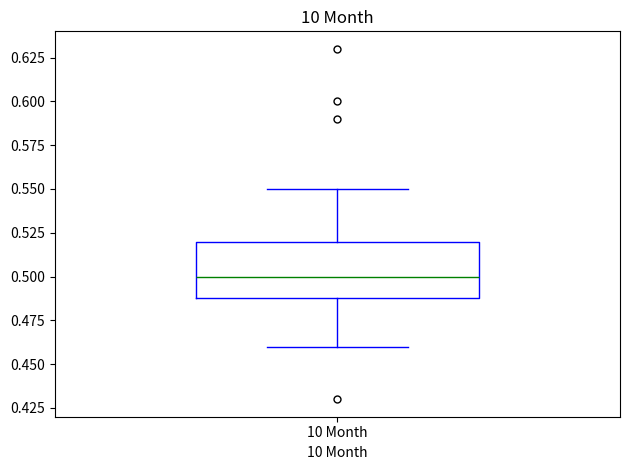

Transcribe this box plot: give where the median line is, the range the box spans, and where the two whiskers end, as read against the y-axis. The values are not printed on the chart, so give them approximately, as read against the axis.

median 0.50, box 0.49 to 0.52, whiskers 0.46 to 0.55